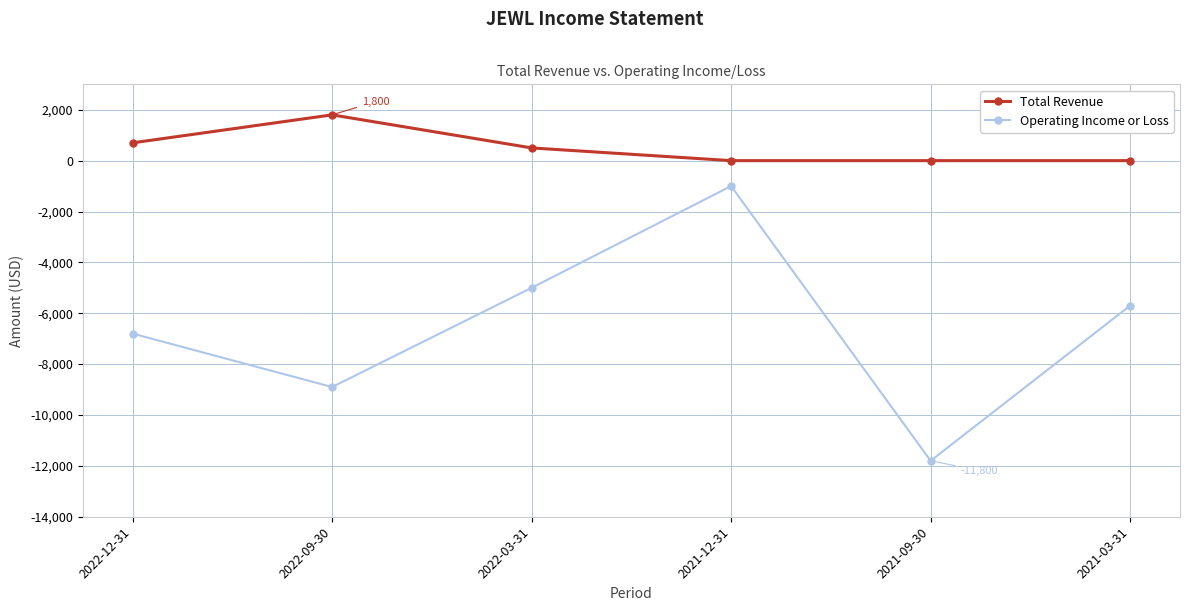

How many categories are shown in the chart?

6